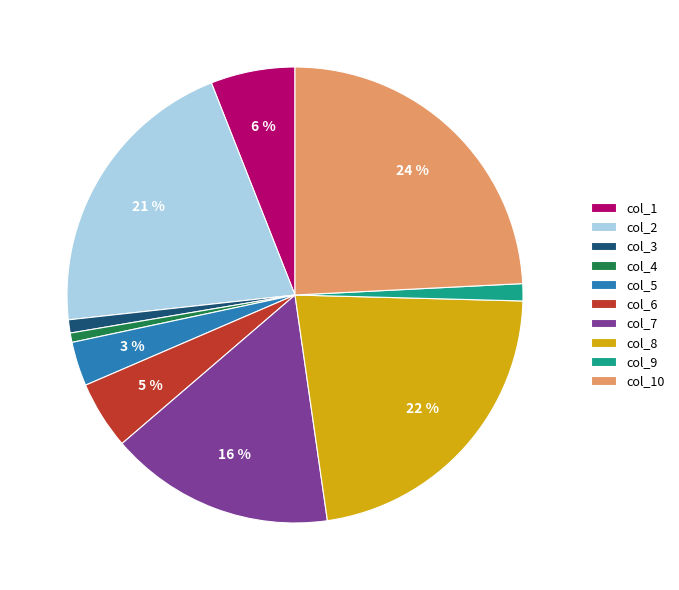

How many segments does this pie chart have?

10